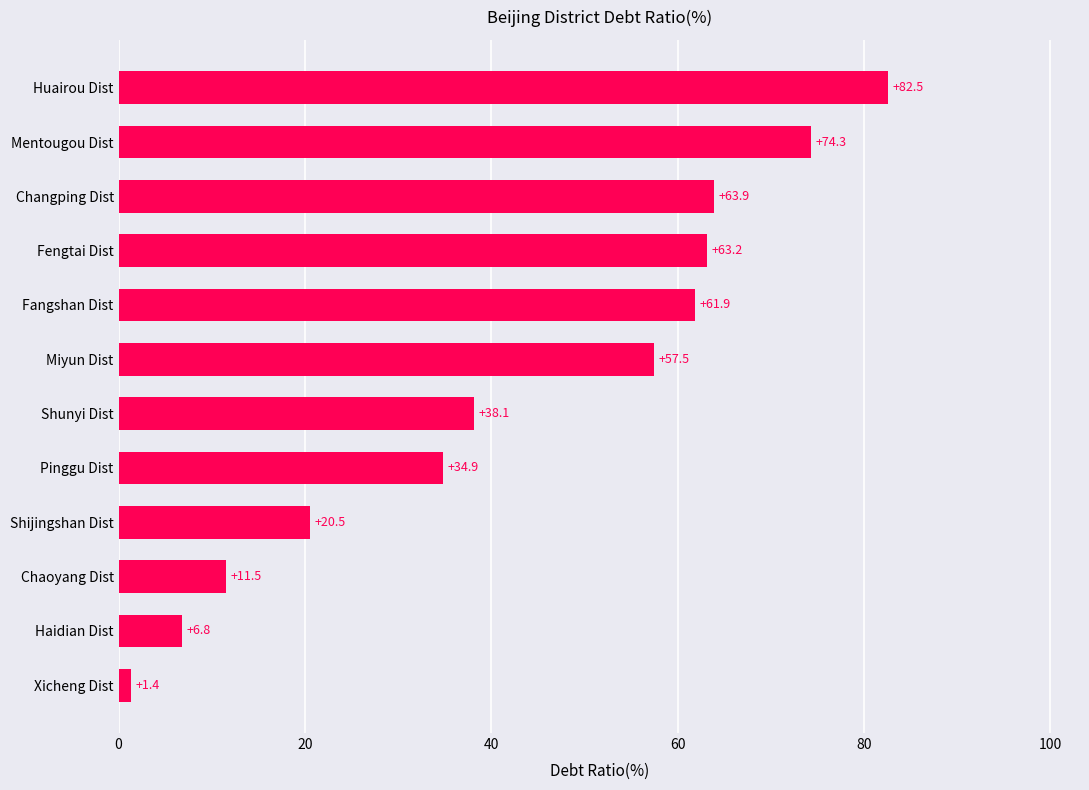

The chart shows a value of 77.4 at Miyun Dist. True or false?

False